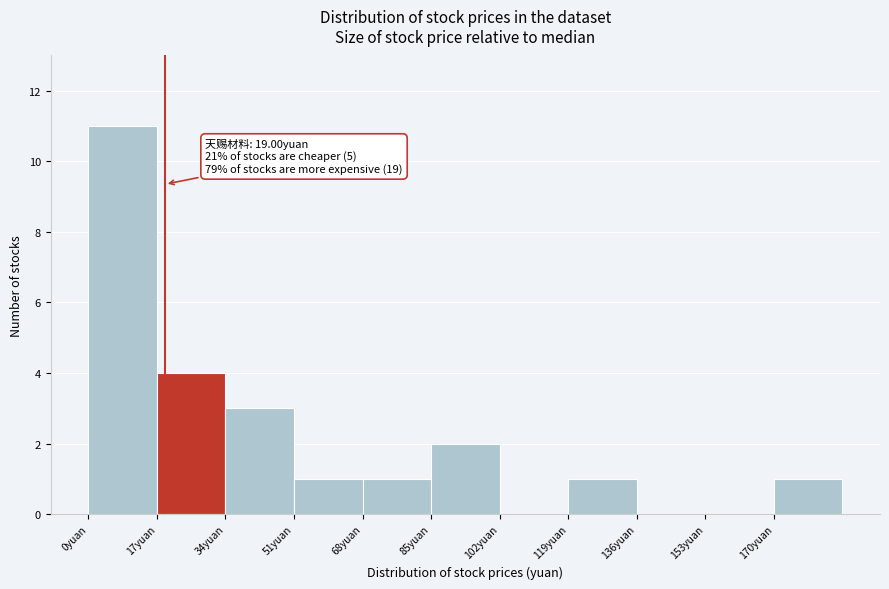

Which range on the x-axis has the tallest bar?

0 to 17